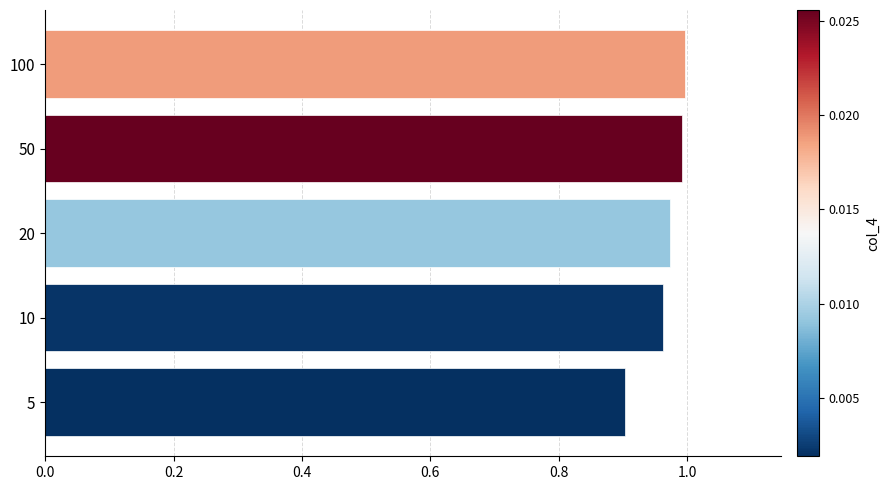

What is the difference between the maximum and minimum values?

0.1